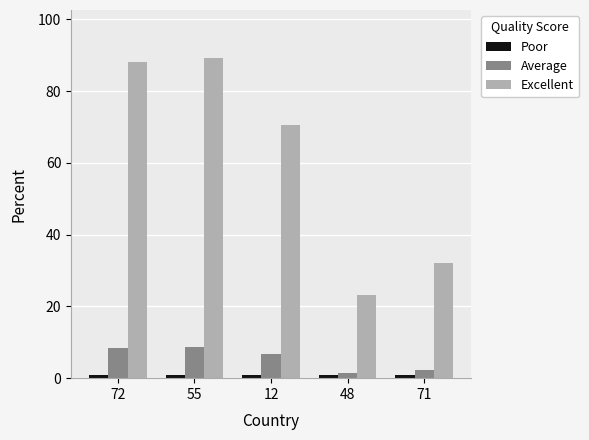

What is the spread (max minus min) of values at 72?

87.1